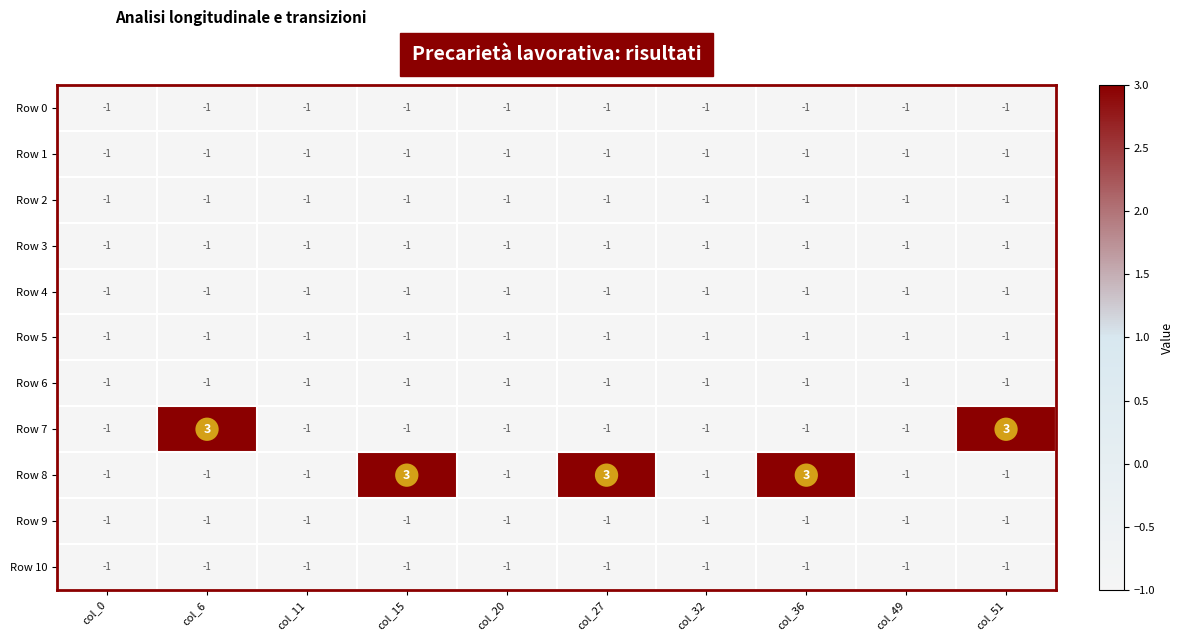

At how many categories does at least one series exceed 0?

5